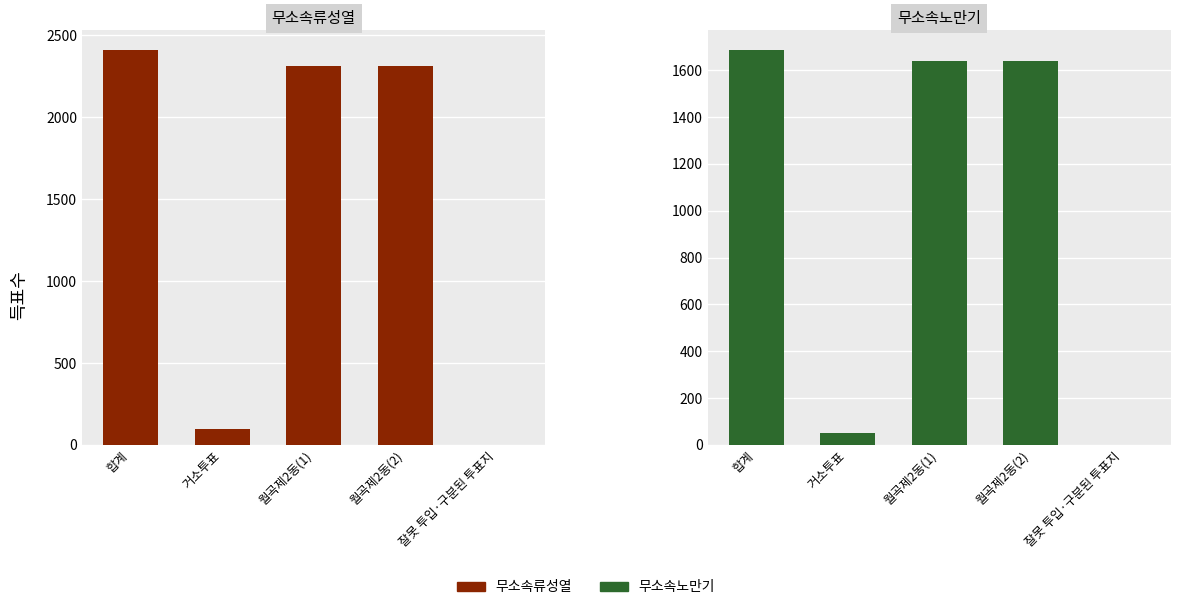

List the series in order of their peak value, lowest first.

무소속노만기, 무소속류성열